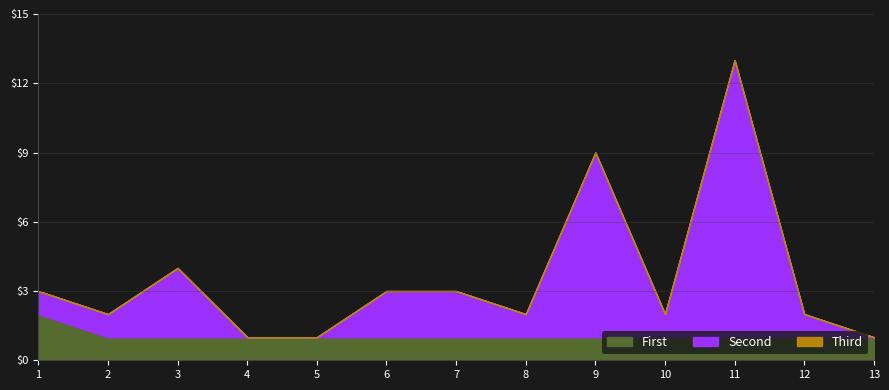

What is the total value across all series at 9?

9